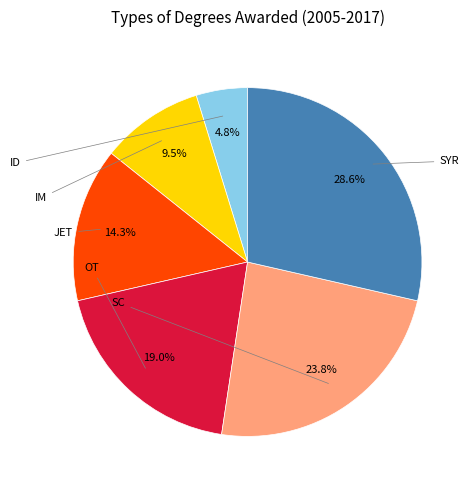

Is there a majority slice in this chart?

No